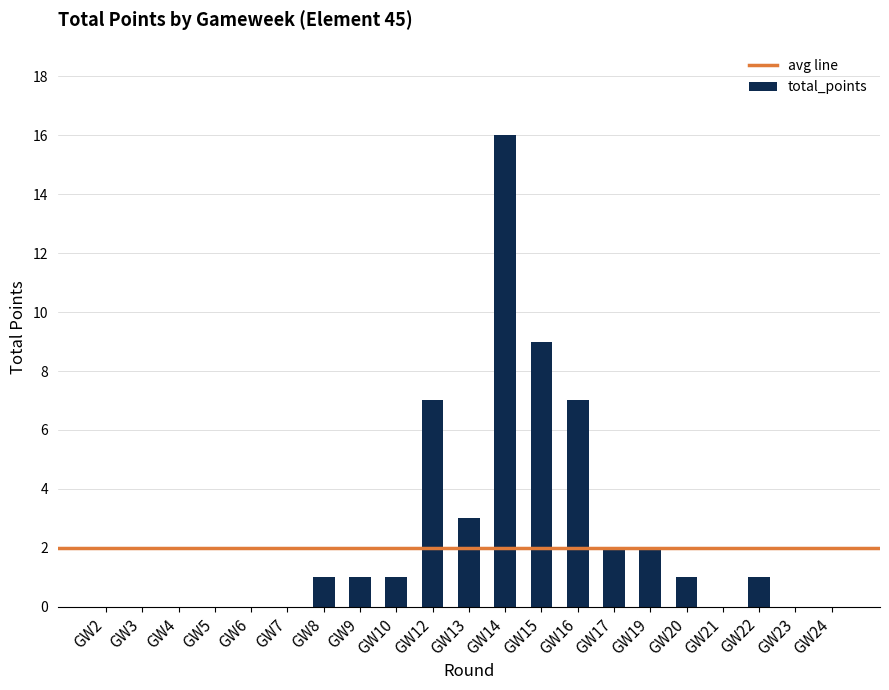

What is the change in value from GW15 to GW21?

-9